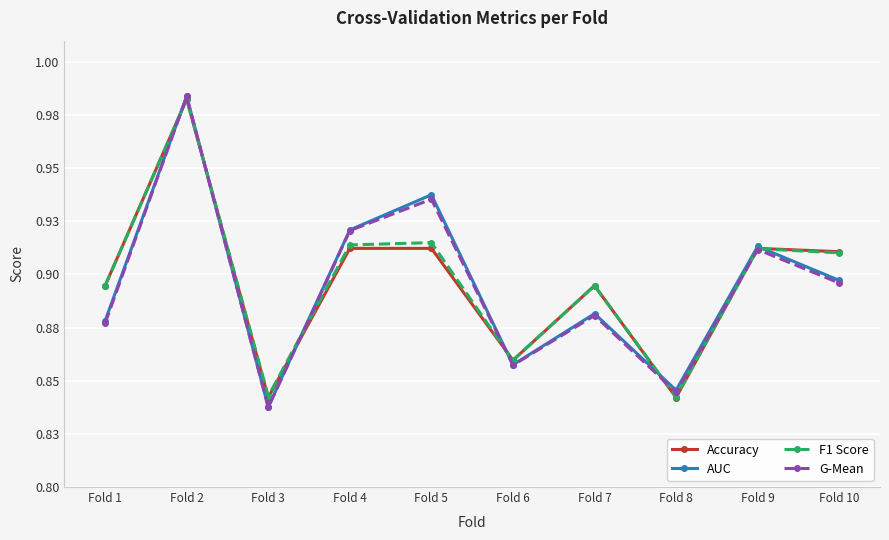

At which category is the sum across all series the highest?

Fold 2